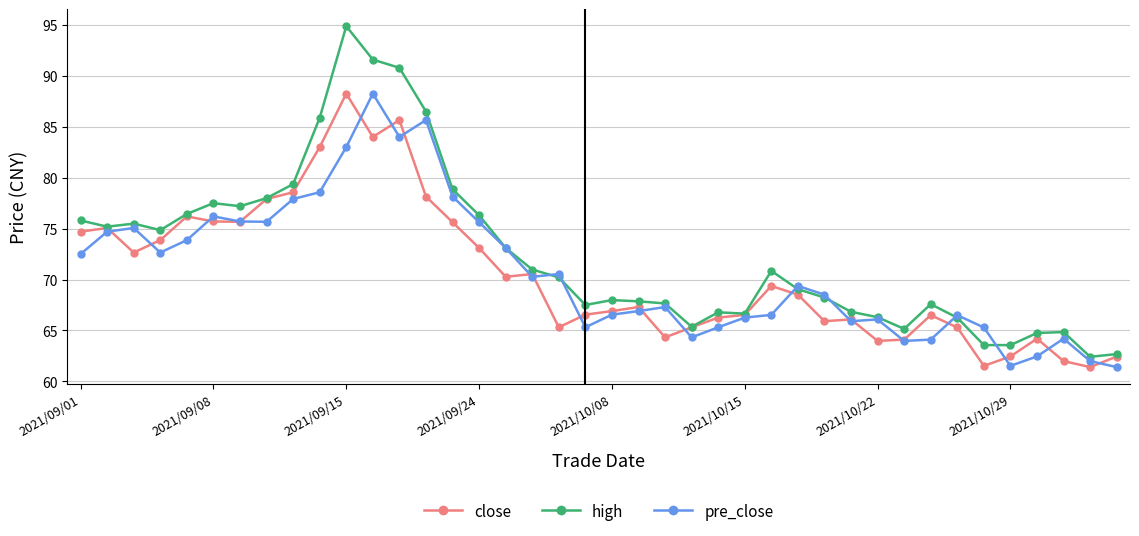

True or false: pre_close has more than 0 interior local peaks.

True